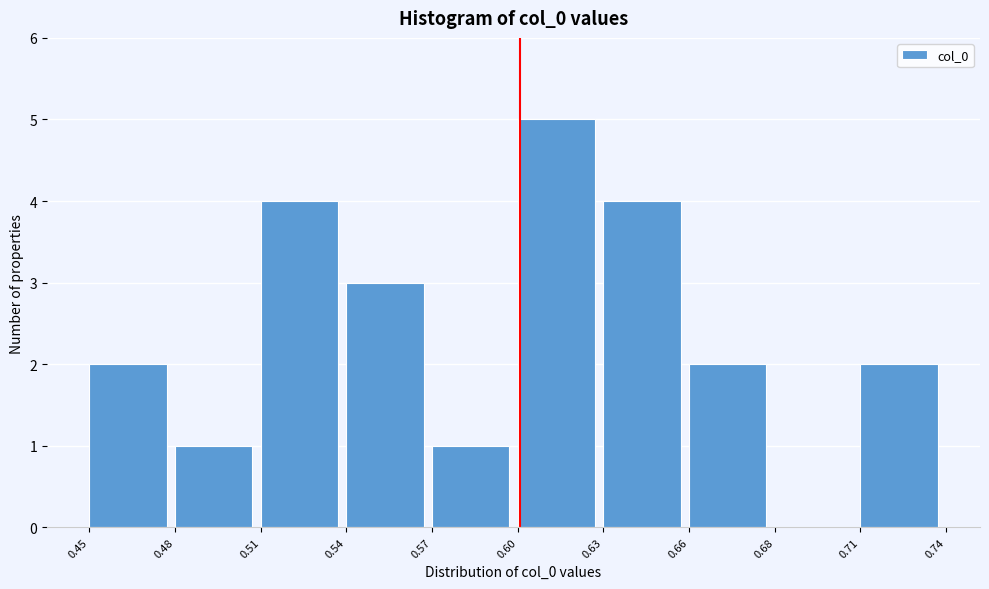

Reading right to left, list all the values displayed in this chart.

0.71=2	0.68=0	0.66=2	0.63=4	0.60=5	0.57=1	0.54=3	0.51=4	0.48=1	0.45=2